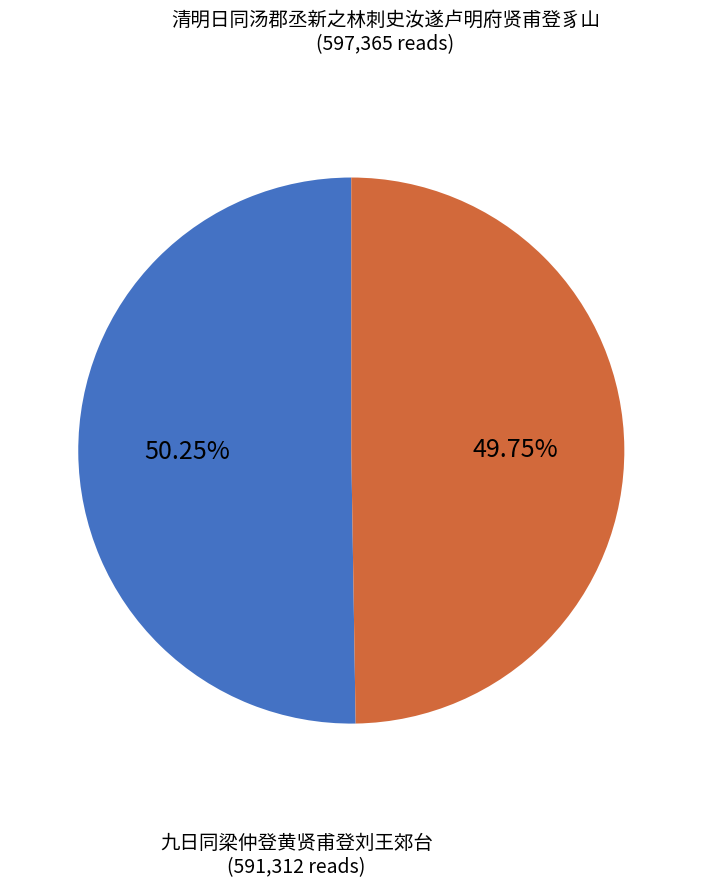

Is there any slice that represents more than half of the pie?

Yes